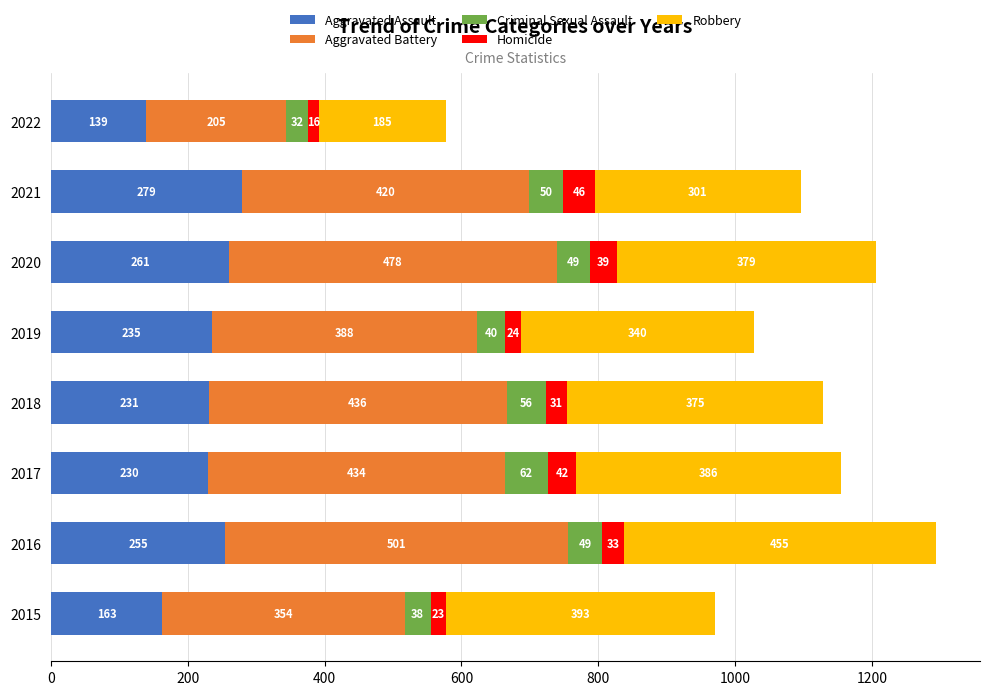

At which category is the sum across all series the highest?

2016